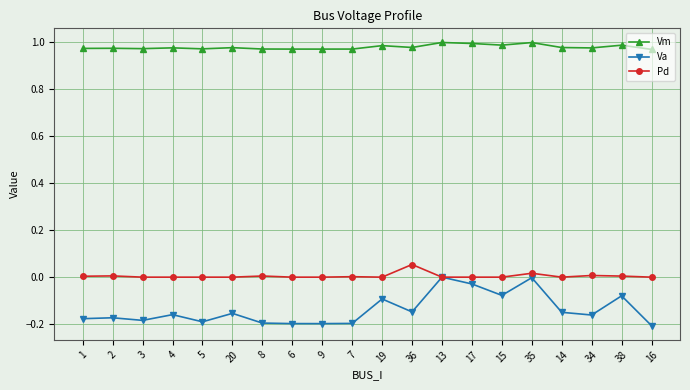

Rank the series at 1 from lowest to highest value.

Va, Pd, Vm